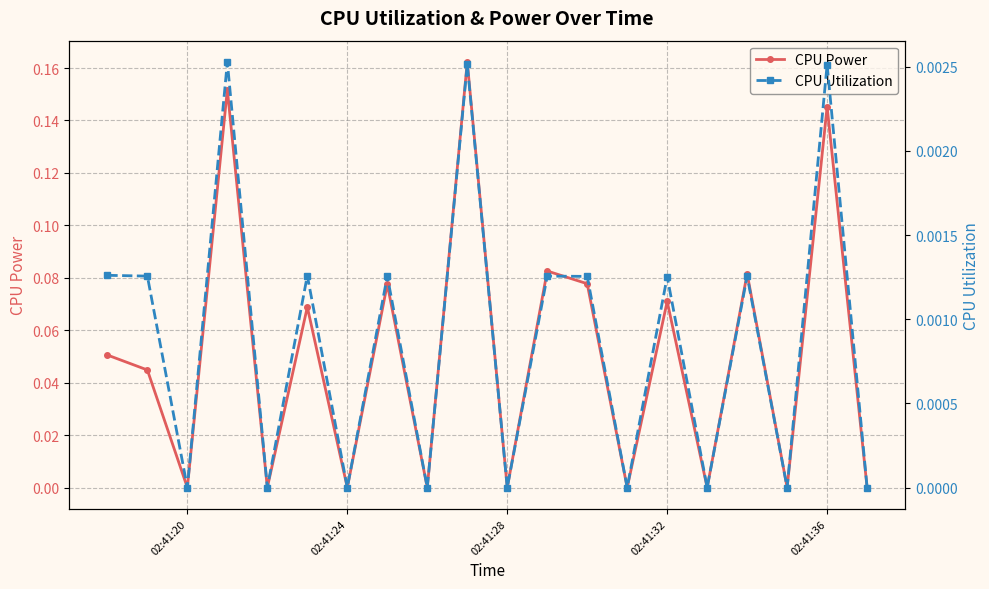

At how many categories does at least one series exceed 0?

11